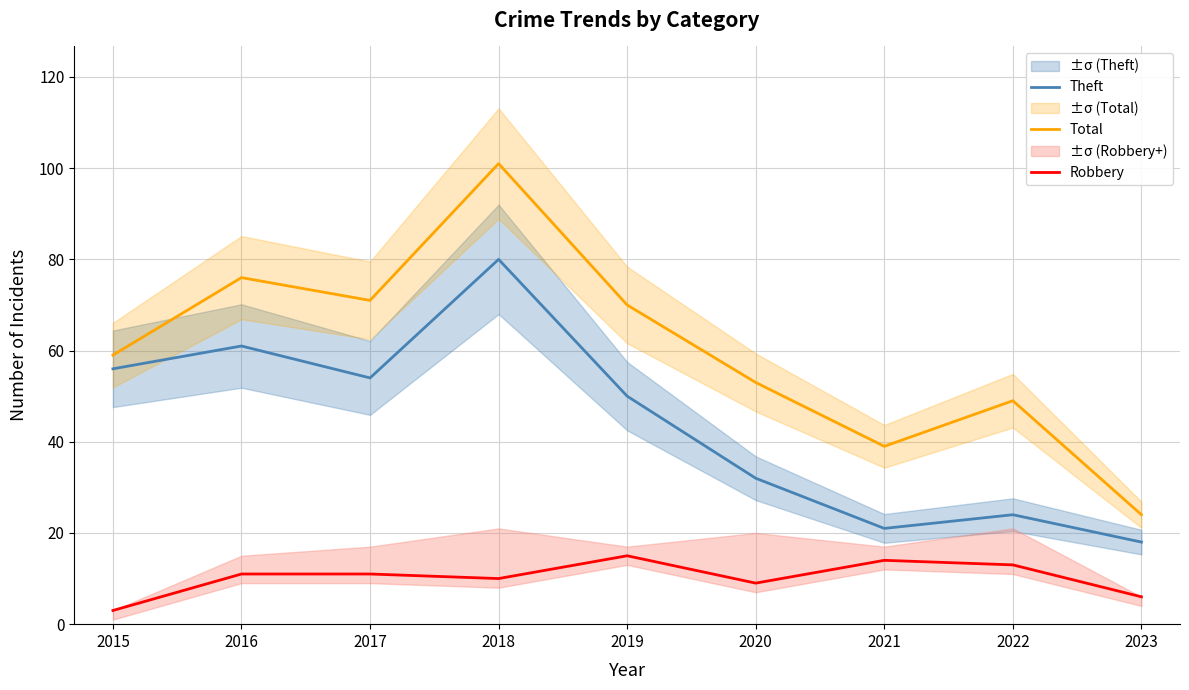

How many values in the Robbery series are below 11?

4